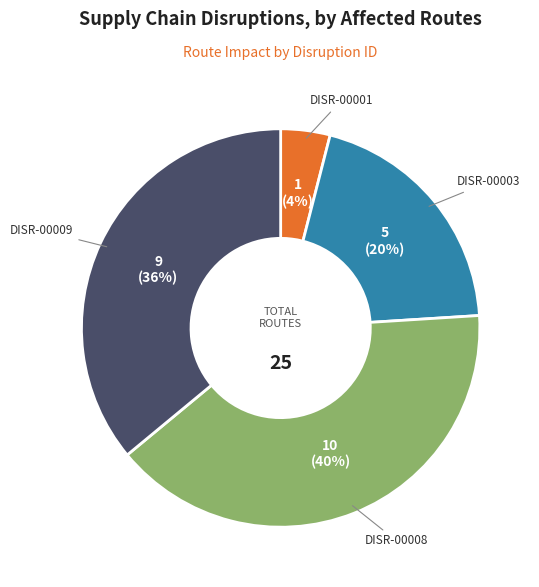

To the nearest percent, what is the difference between the largest and smallest slice percentages?

36%